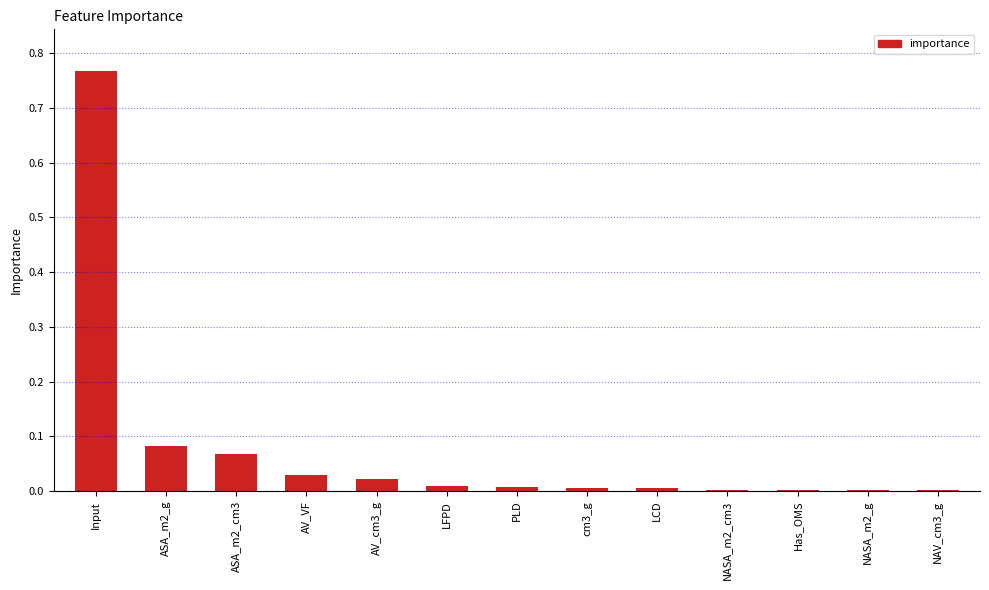

Which label corresponds to the largest value in the chart?

Input